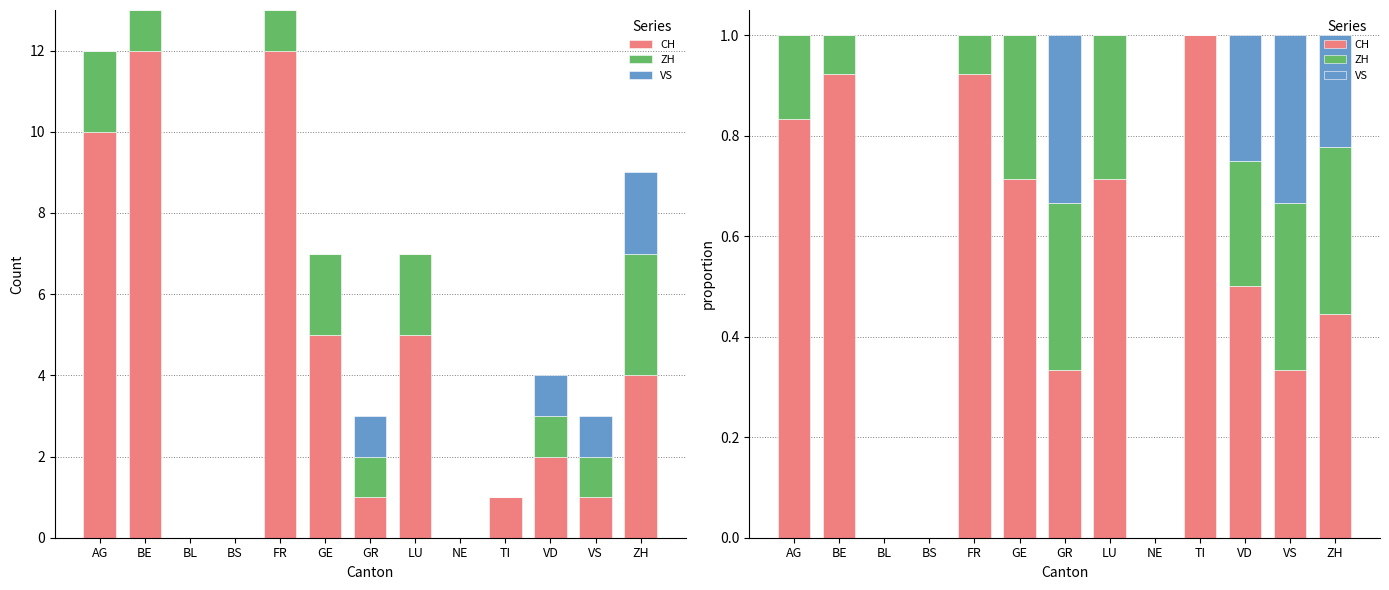

Does the chart contain any negative values?

No